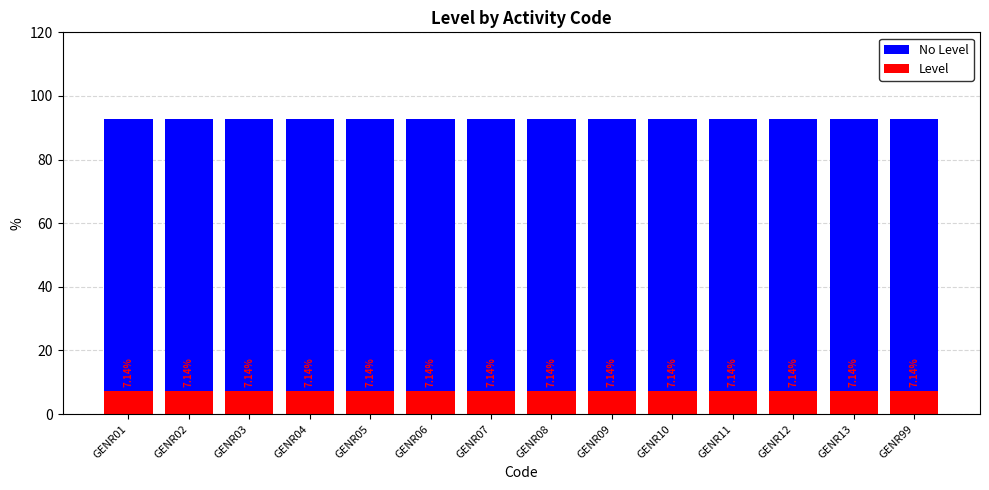

What is the lowest value of the Level series?

7.1